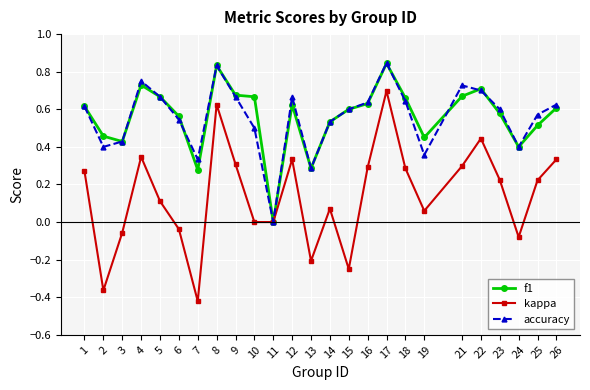

At which label does accuracy reach its minimum?

11